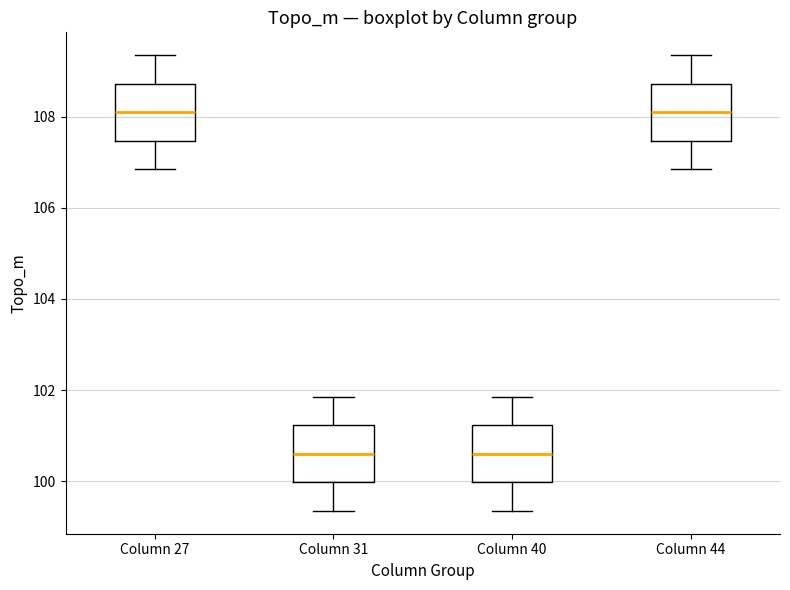

Reading left to right, read every box against the y-axis: the position of its median line, the range the box covers, and the ends of its whiskers. The values are not printed on the chart, so give them approximately, as read against the axis.

Column 27: median 108.0, box 107.4 to 108.8, whiskers 106.8 to 109.4
Column 31: median 100.6, box 100.0 to 101.2, whiskers 99.4 to 101.8
Column 40: median 100.6, box 100.0 to 101.2, whiskers 99.4 to 101.8
Column 44: median 108.0, box 107.4 to 108.8, whiskers 106.8 to 109.4